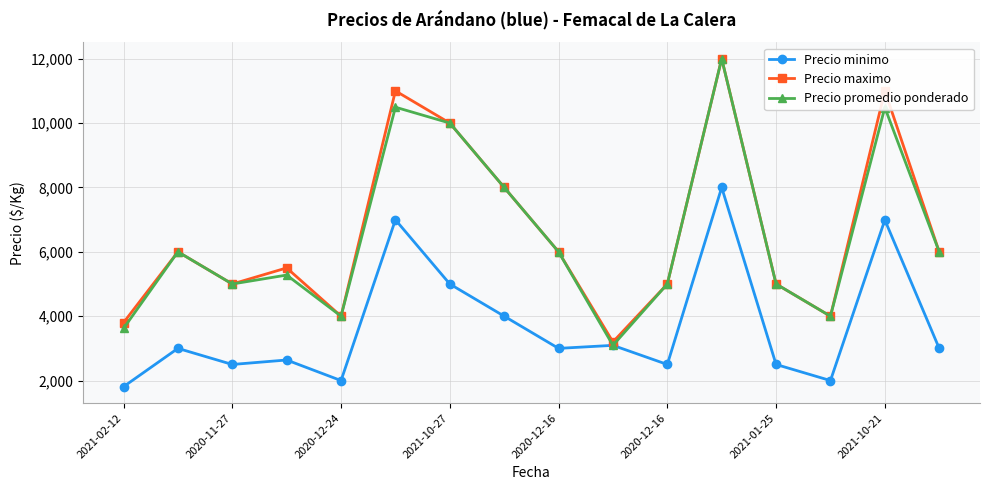

How many lines are shown in the chart?

3